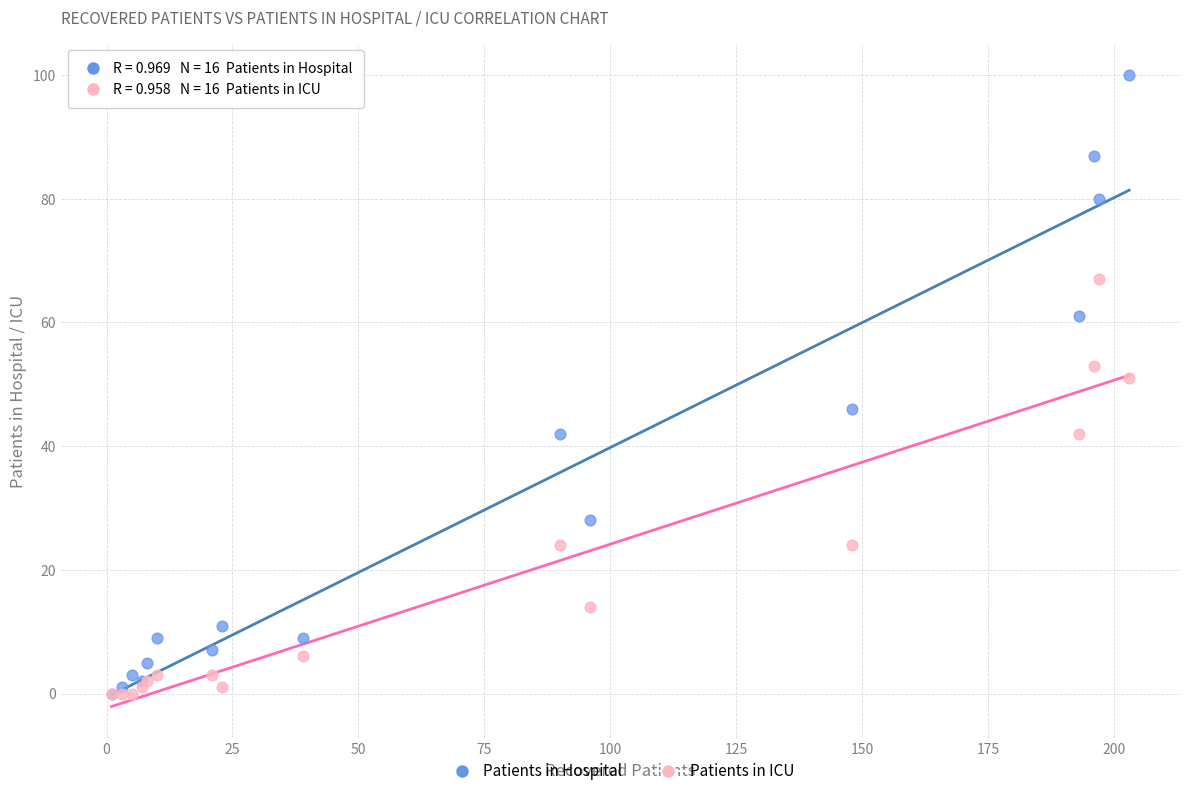

In the Patients in ICU series, what Y value is closest to 33?

24